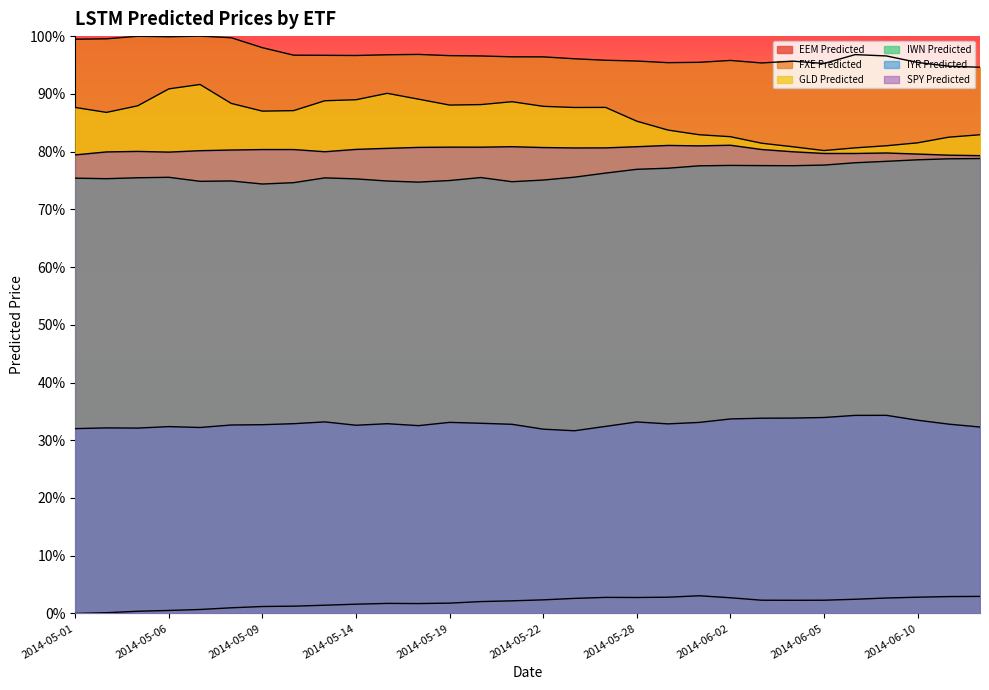

What position from the left is 2014-05-30?

21